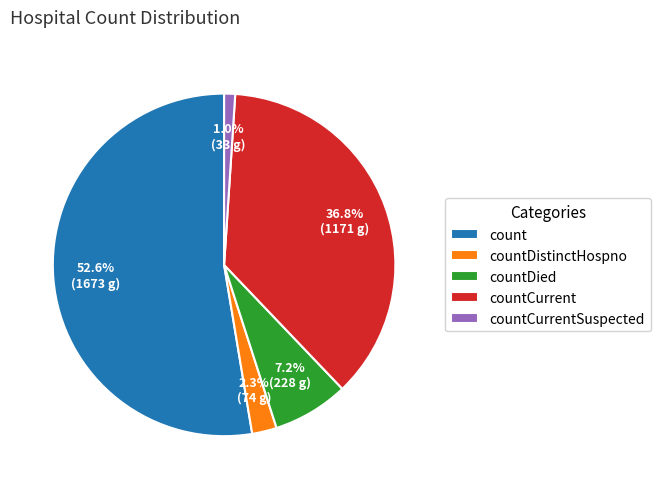

What is the majority slice?

count